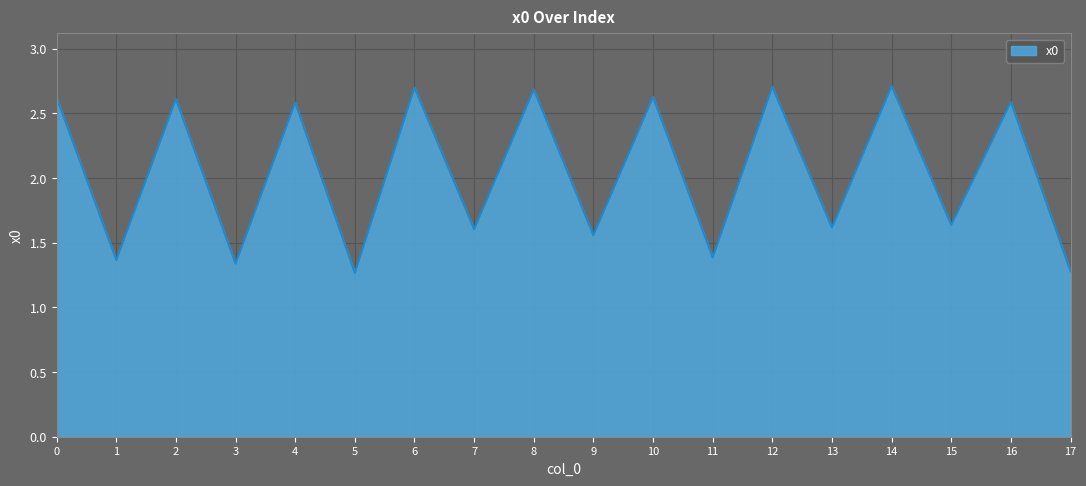

Count the number of values greater than 2.

9